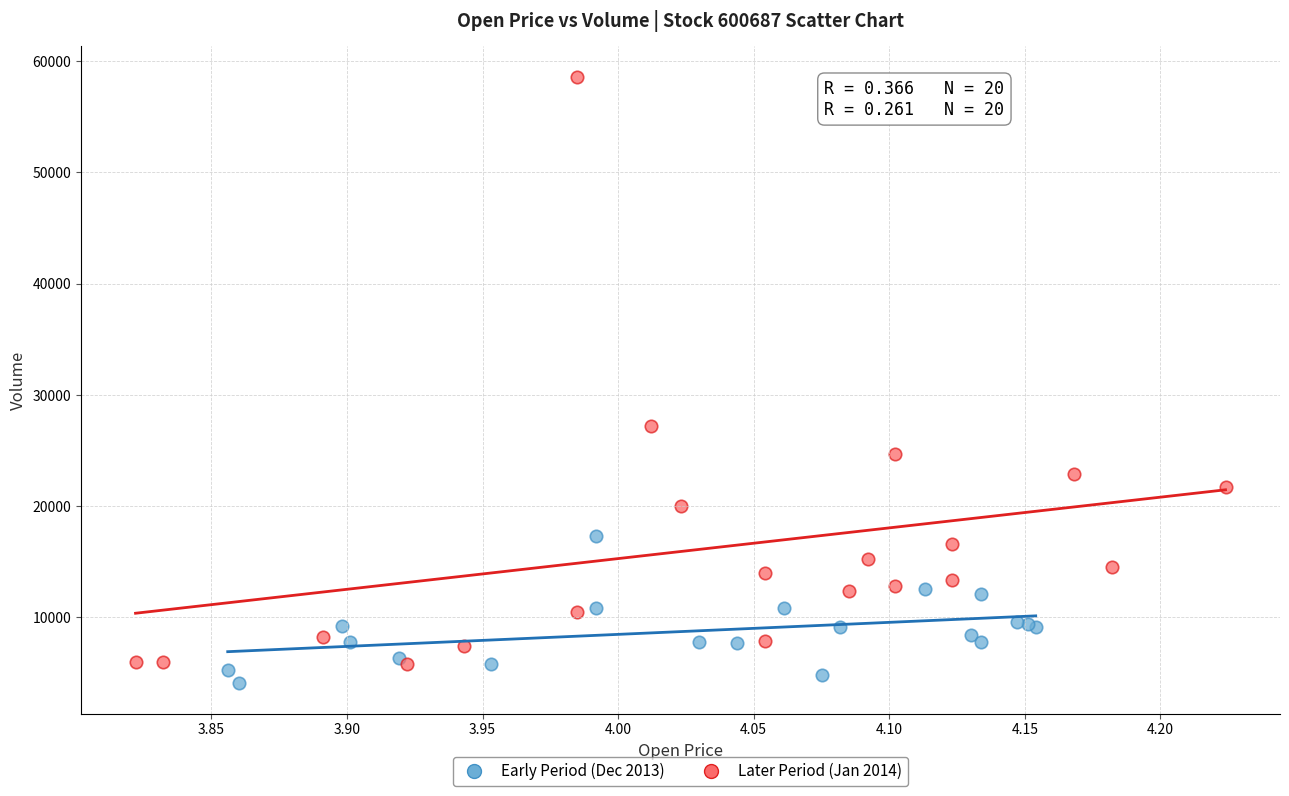

What are all the series names shown in the legend?

Early Period (Dec 2013), Later Period (Jan 2014)